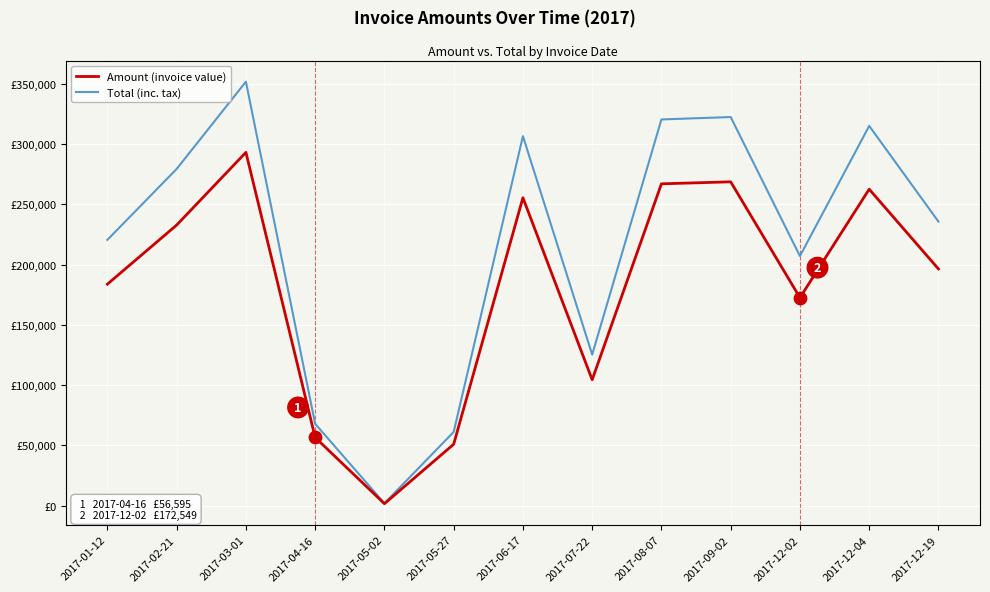

What is the total value across all series at 2017-12-04?

577586.0